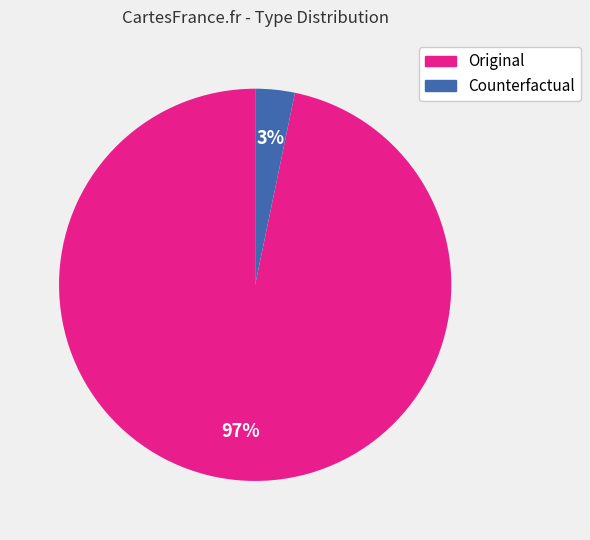

Count the number of slices in the pie.

2